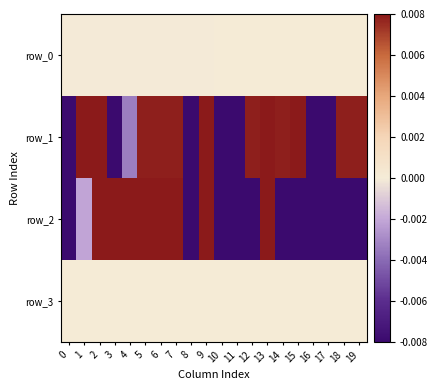

Where does the row_0 series first go above 0?

10